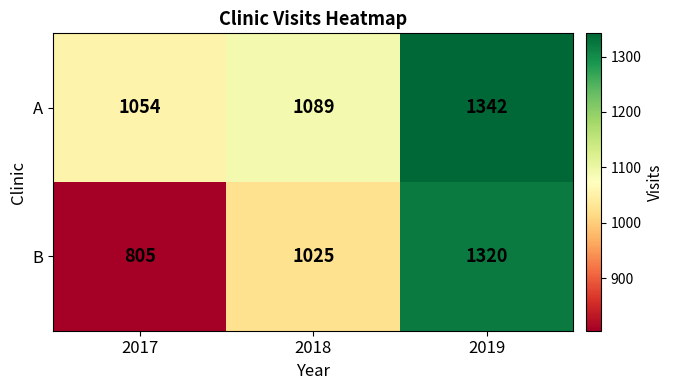

What is the difference between the highest and lowest values at 2018?

64